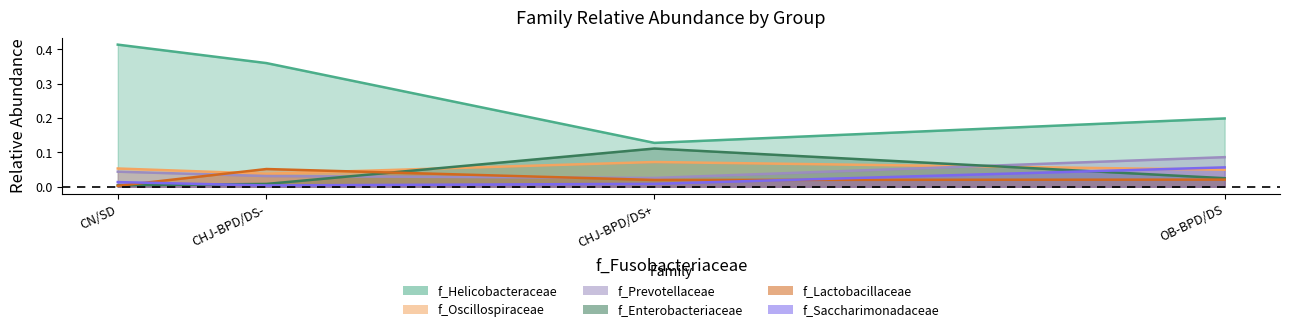

At which label does f_Oscillospiraceae reach its peak?

CHJ-BPD/DS+